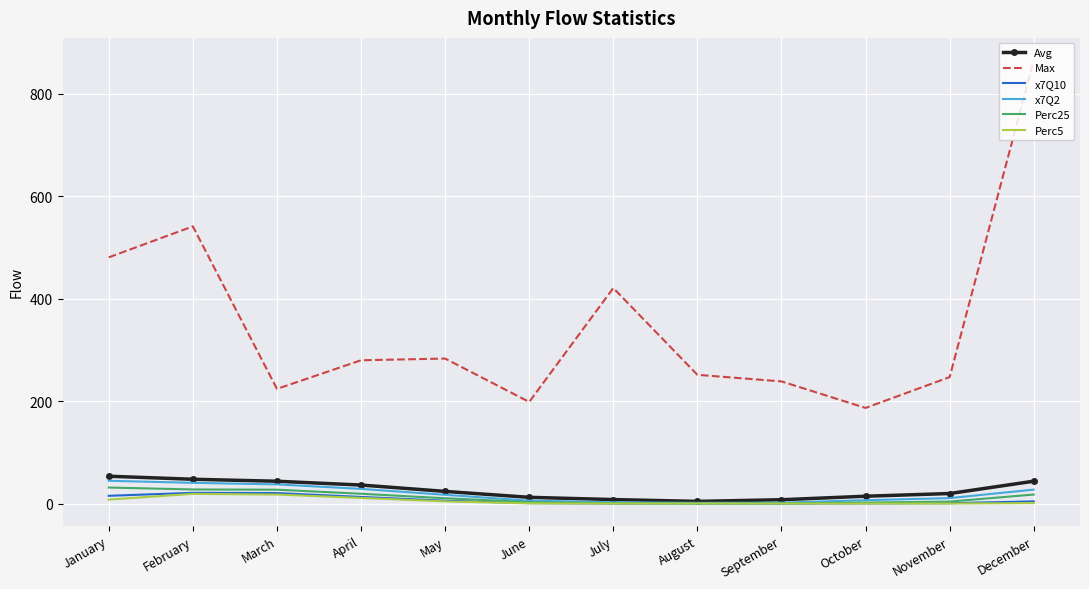

Which series has the widest spread of values?

Max